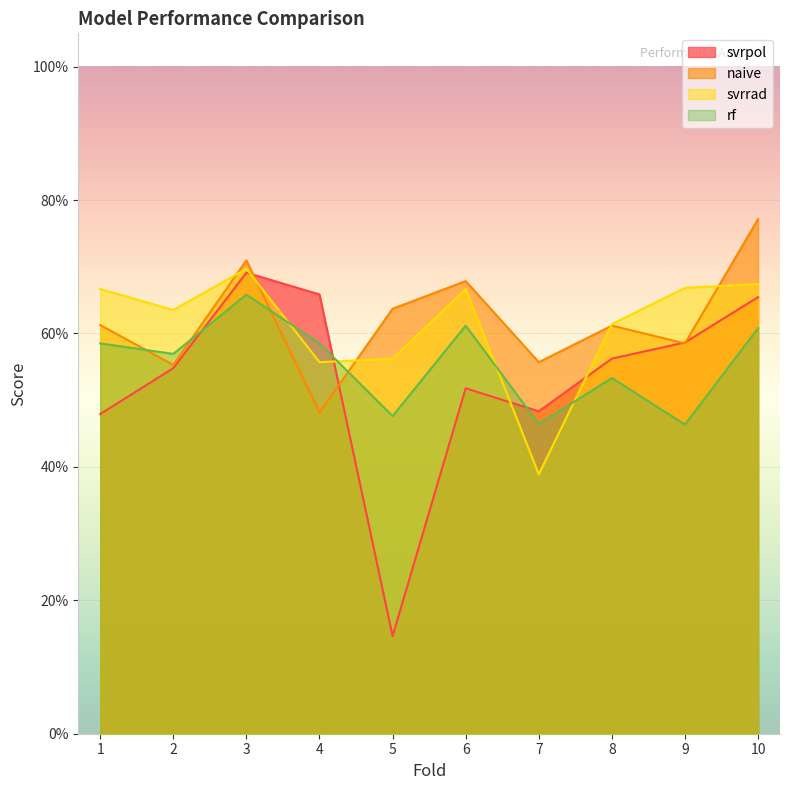

In naive, how many points are higher than both neighbors (excluding endpoints)?

3